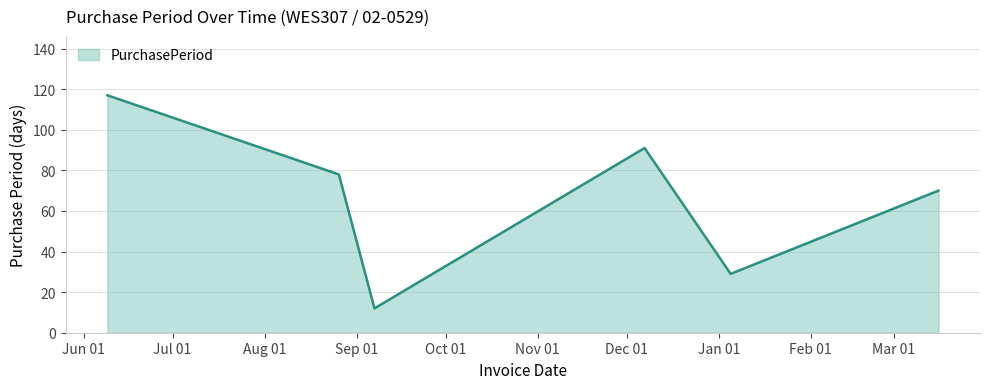

What is the average value?

66